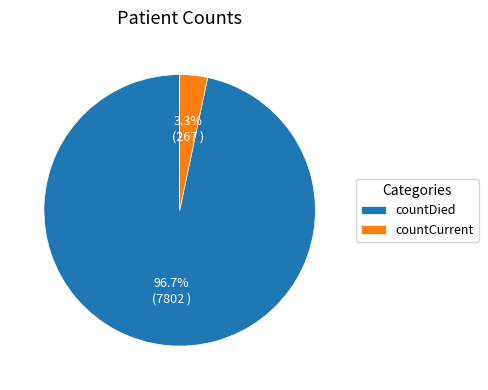

How many segments does this pie chart have?

2